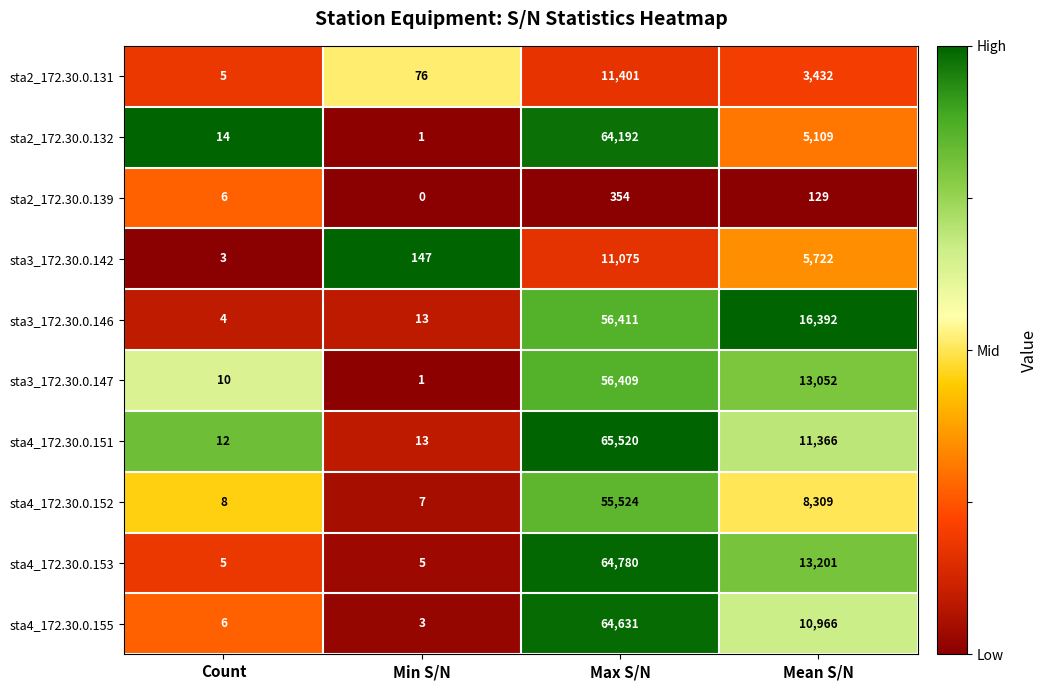

Where is sta3_172.30.0.147 nearest to the value 28205?

Mean S/N